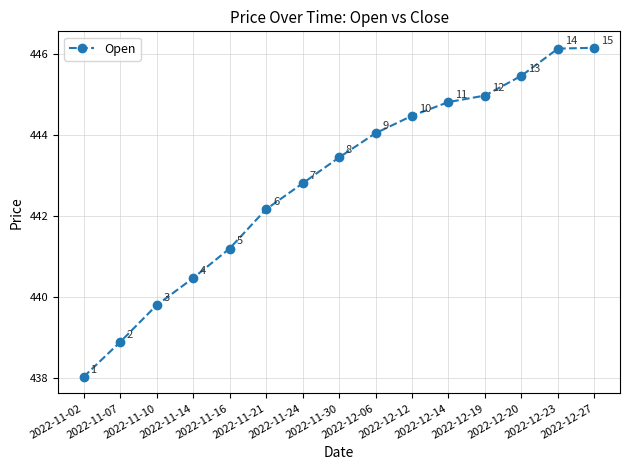

What is the average value?

442.9